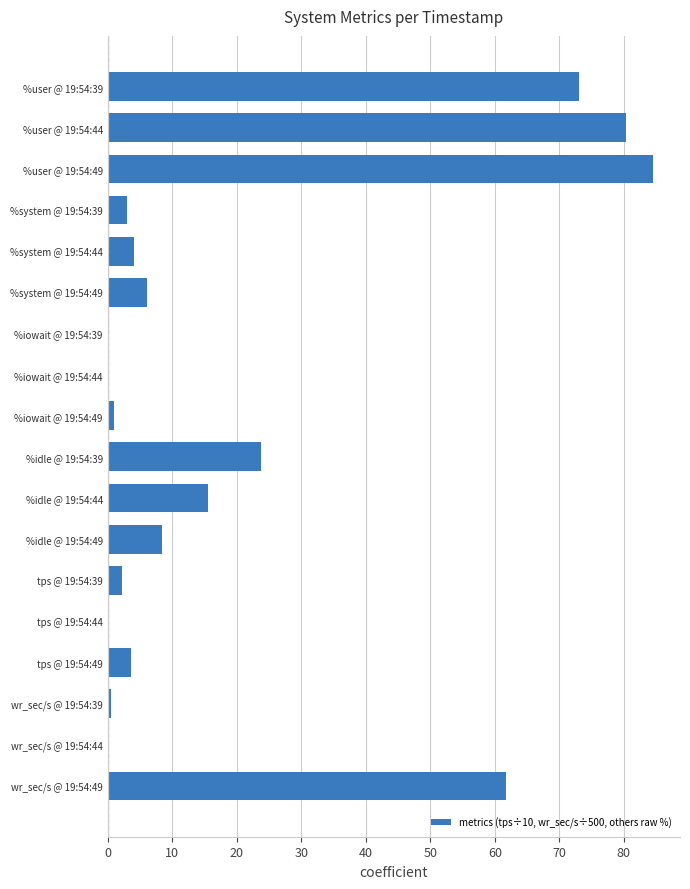

What is the sum of all values?

368.7